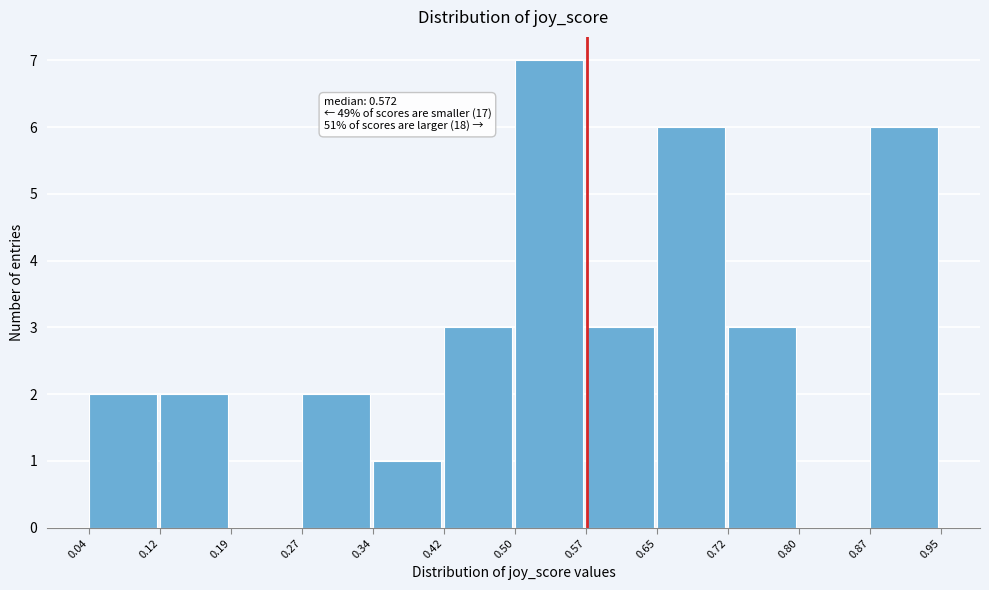

Which range on the x-axis has the tallest bar?

0.50 to 0.57